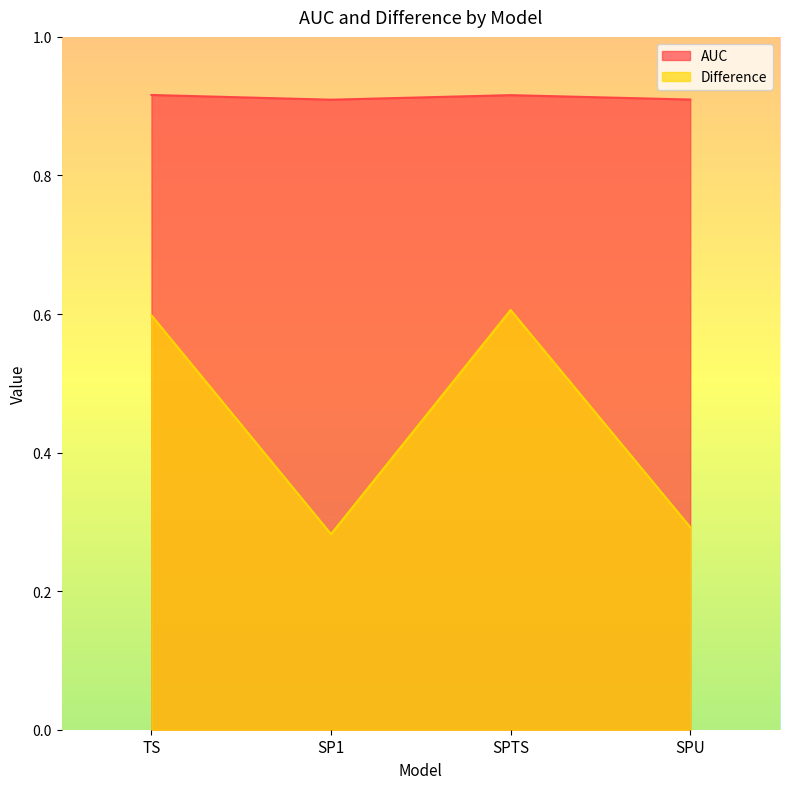

What position from the right is TS?

4